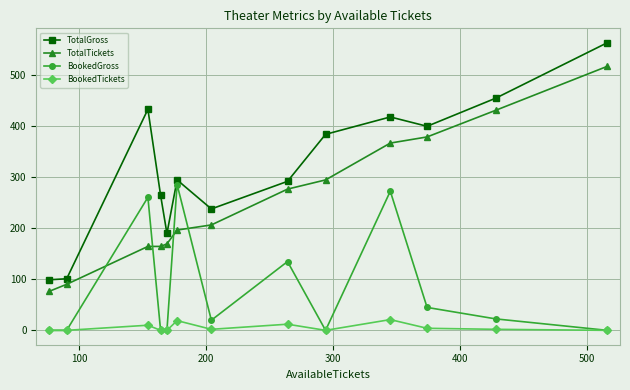

True or false: TotalTickets and TotalGross intersect in this chart.

False